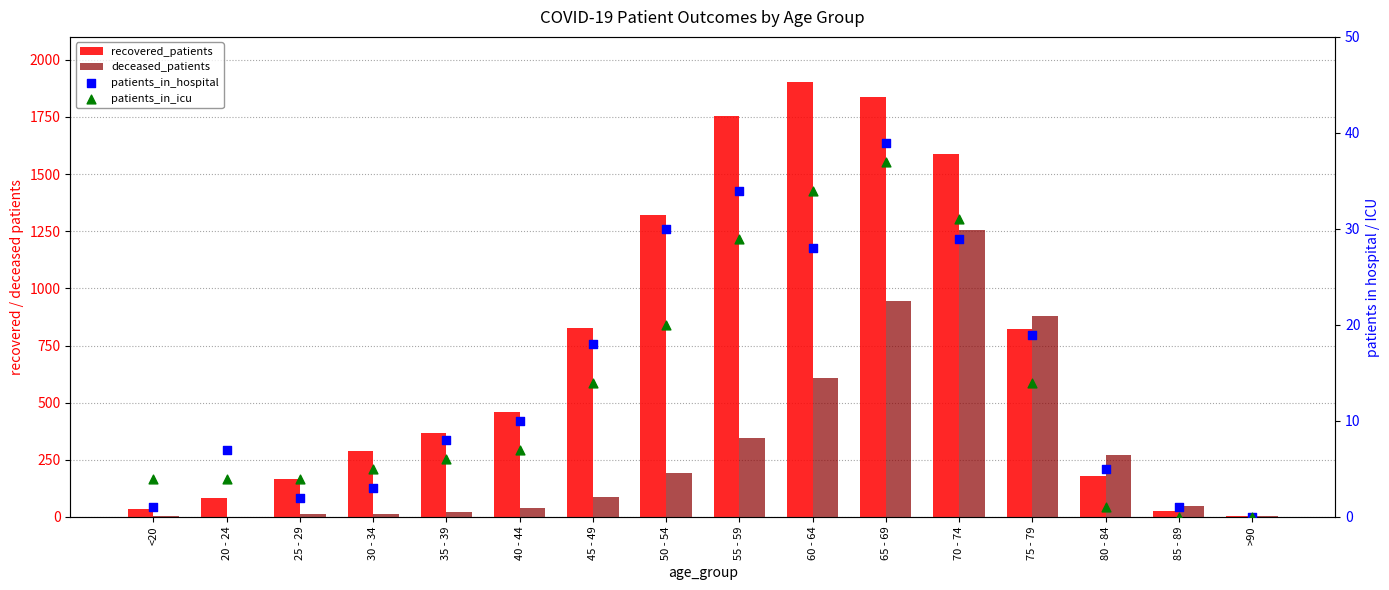

Is the value of patients_in_hospital at 20 - 24 greater than the value of patients_in_icu at 45 - 49?

No